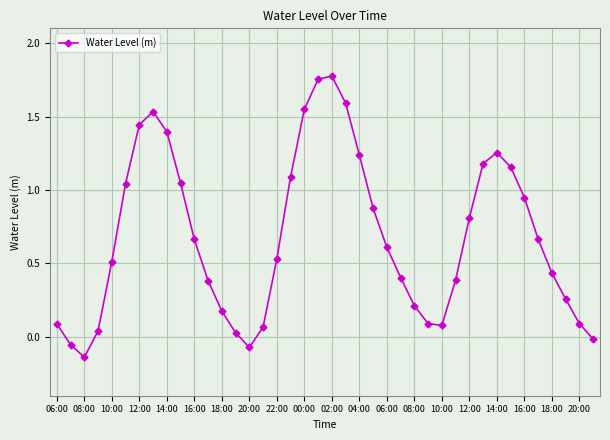

What is the difference between the maximum and minimum values?

1.9